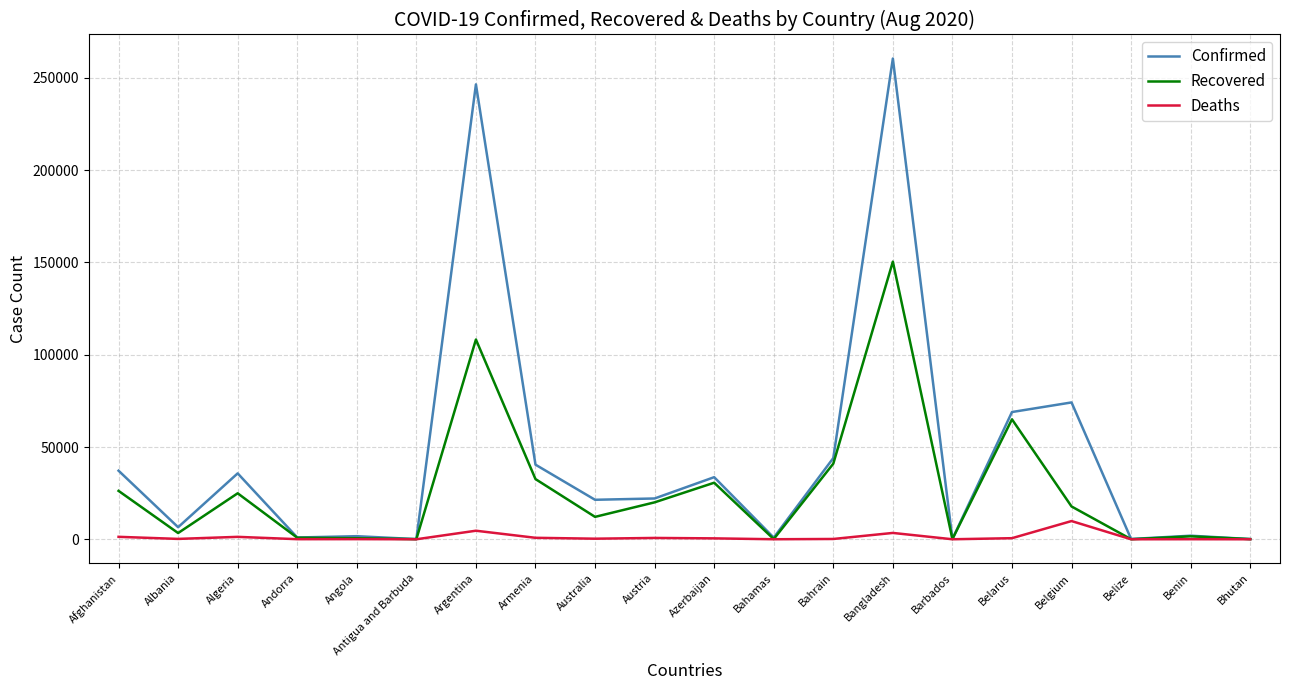

List the series in order of their peak value, highest first.

Confirmed, Recovered, Deaths